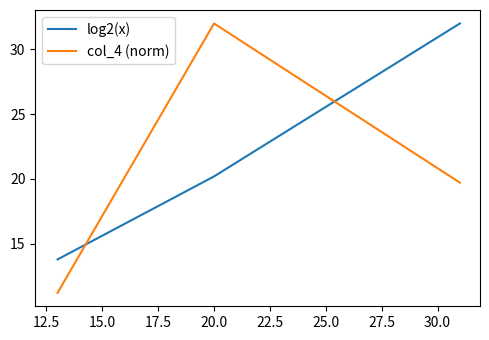

At how many categories does at least one series exceed 22?

2